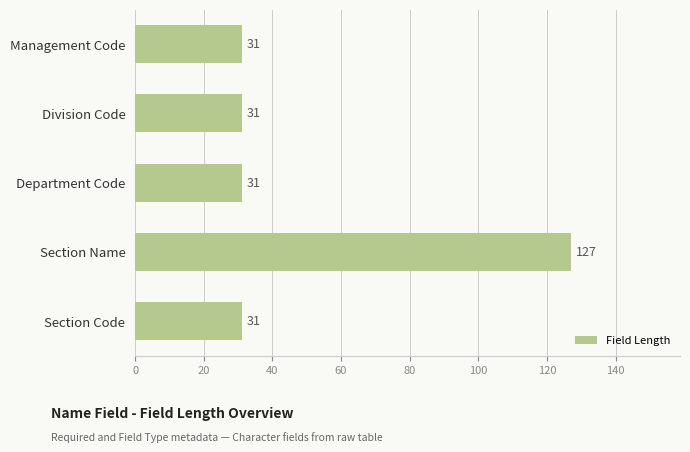

How many bars are there in total?

5